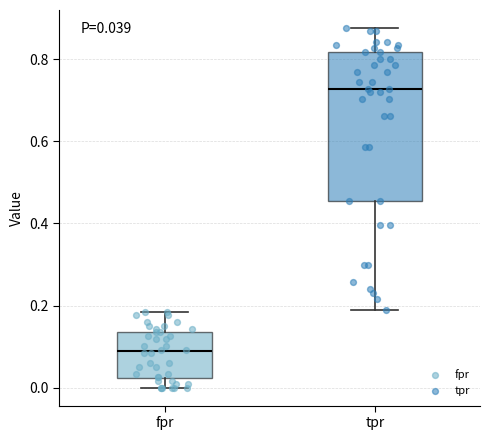

Comparing the boxes themselves (not the whiskers), which one is the tallest?

tpr